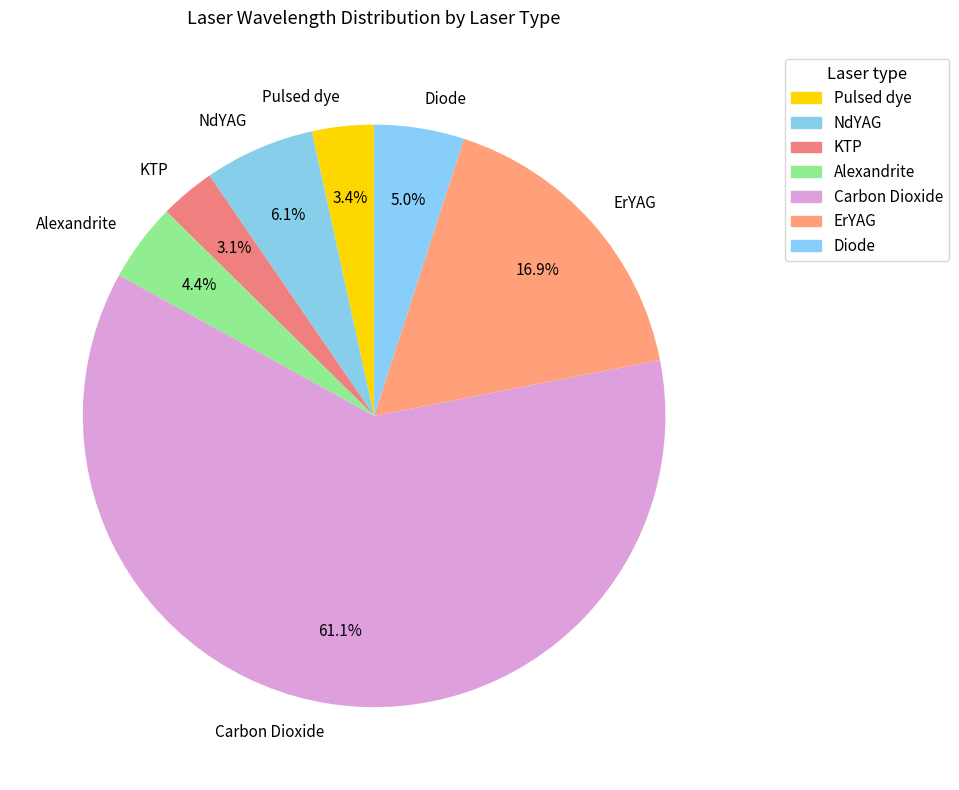

Does ErYAG represent more than half of the total?

No